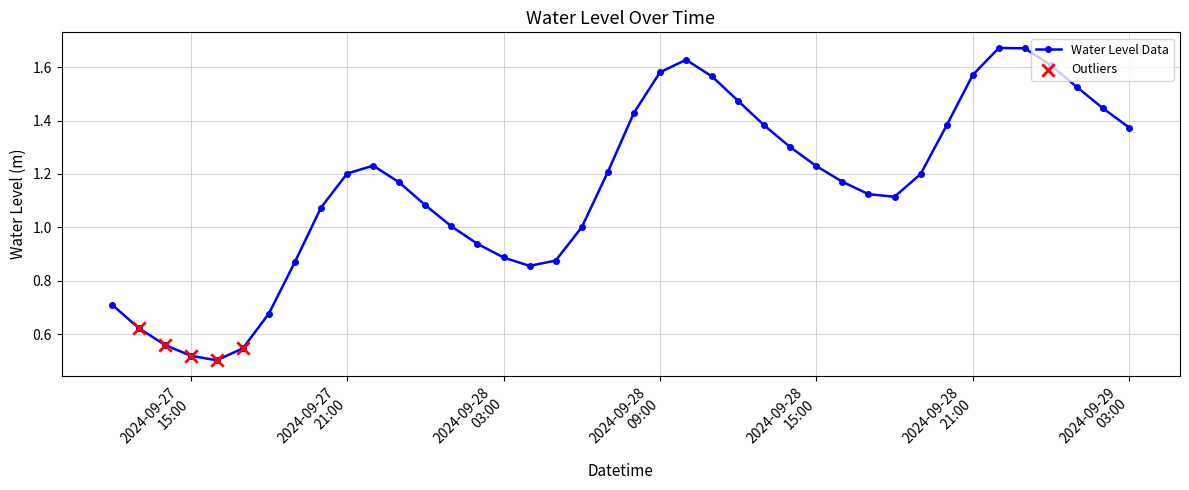

How many interior local valleys (lower than both neighbors) does the data have?

3